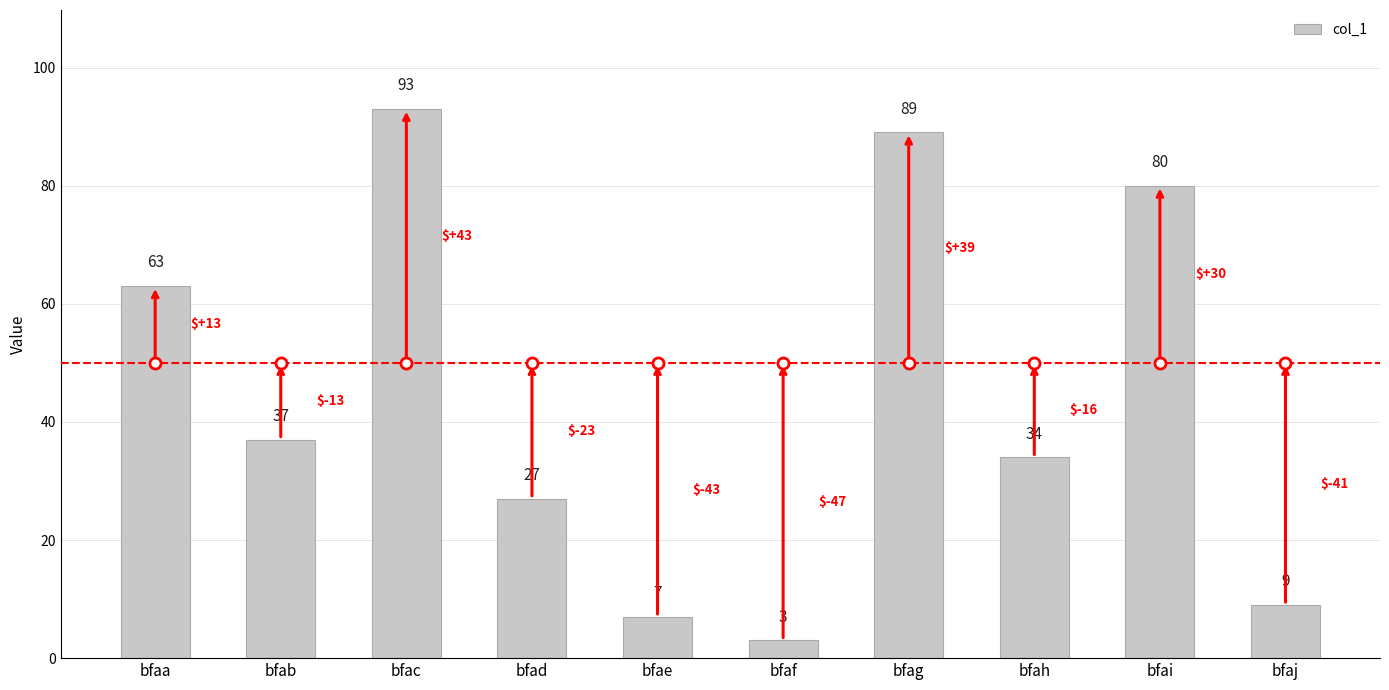

What is the difference between the maximum and minimum values?

90